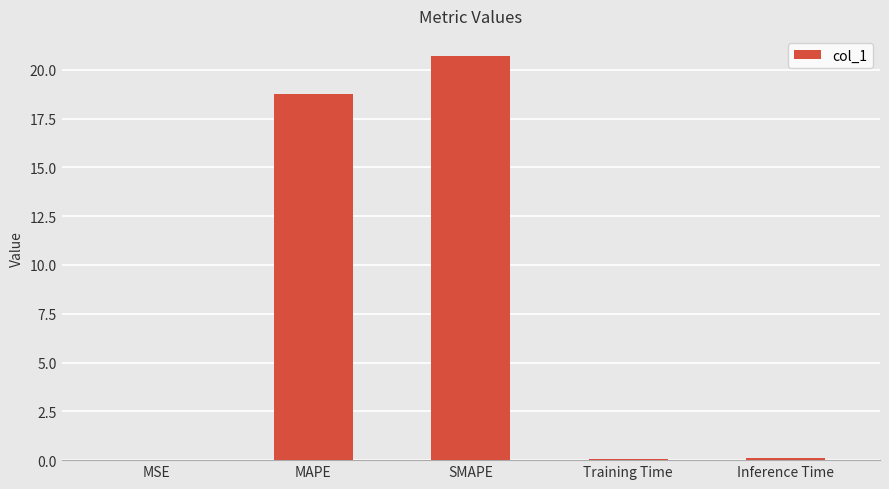

What is the change in value from MSE to SMAPE?

+20.7